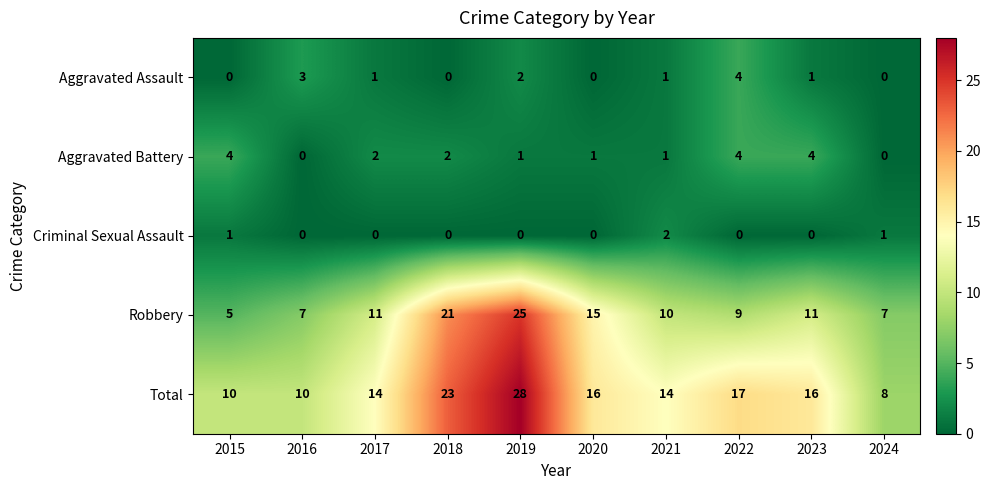

How many Aggravated Battery values are between 1 and 4?

8